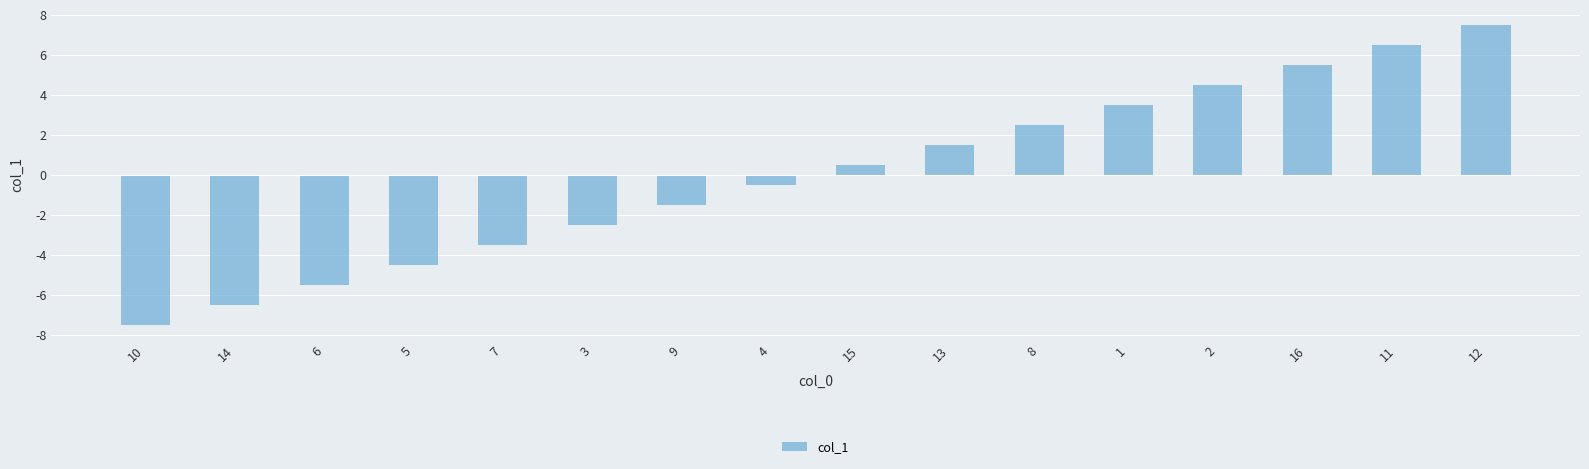

Are the bars grouped side by side (vs. stacked)?

No